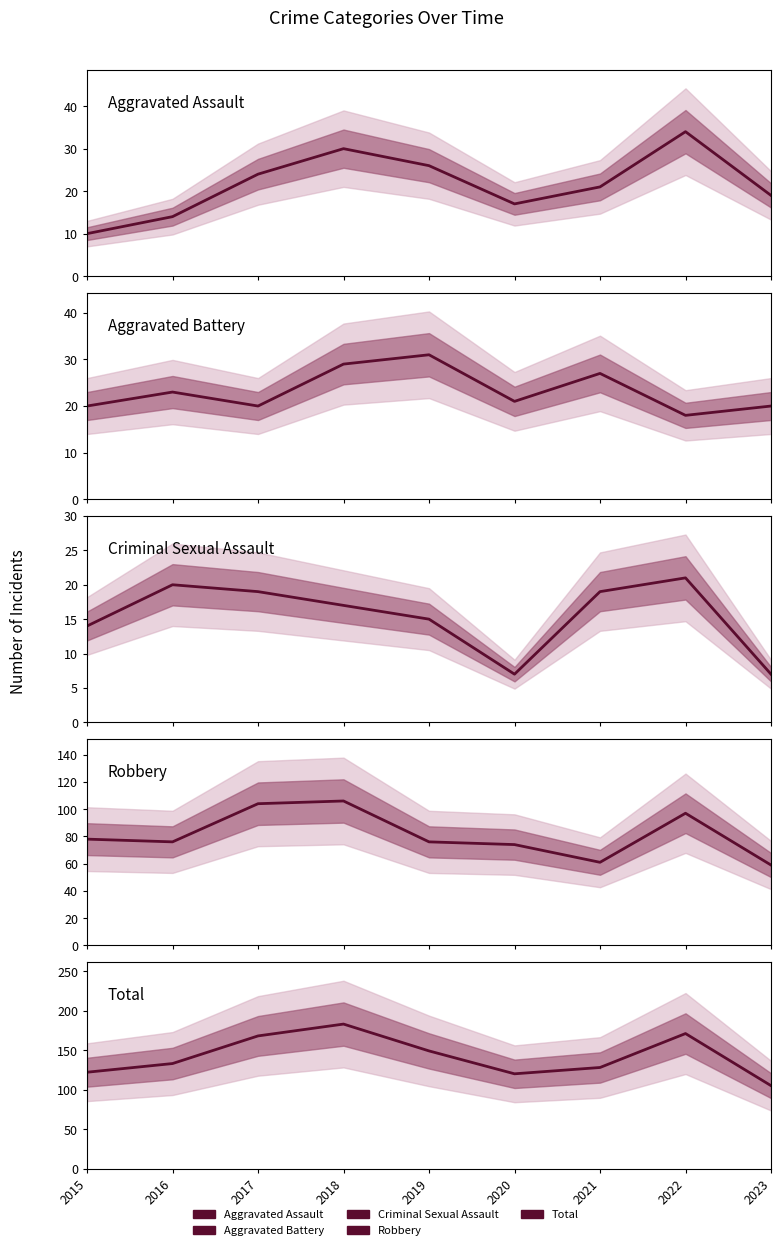

Is this an area chart (filled region under the line)?

No